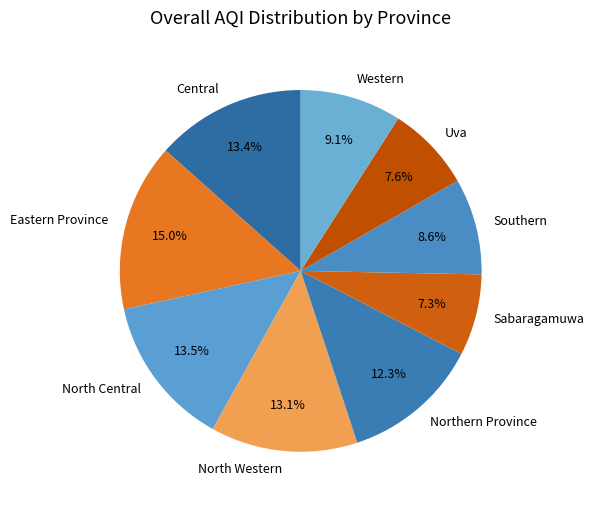

Combined, do Eastern Province and Southern account for over 50%?

No